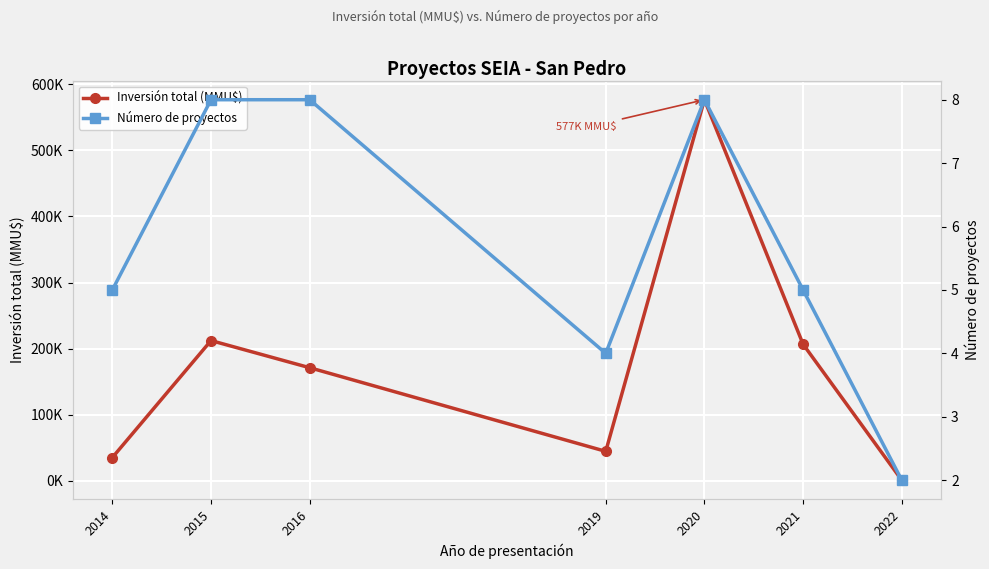

Read the Inversión total (MMU$) value at 2014.

35000